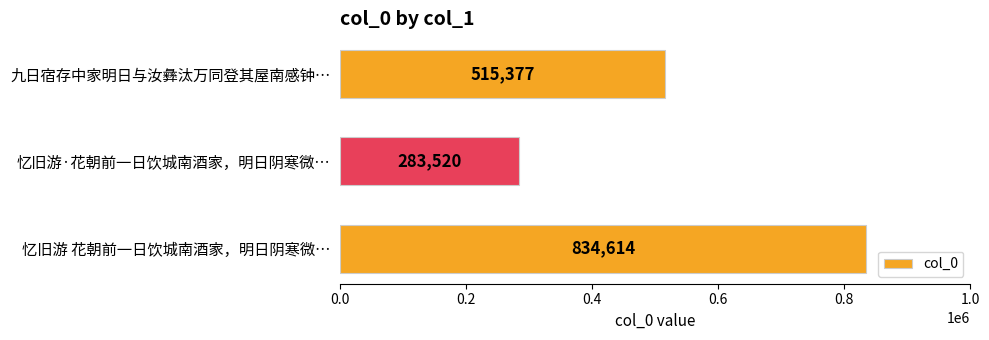

Which label corresponds to the smallest value in the chart?

忆旧游·花朝前一日饮城南酒家，明日阴寒微…